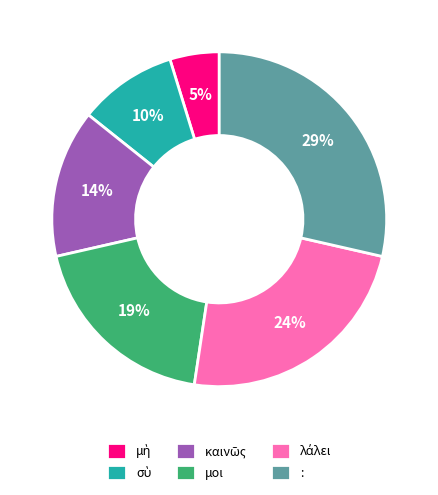

True or false: : accounts for 21% of the total.

False